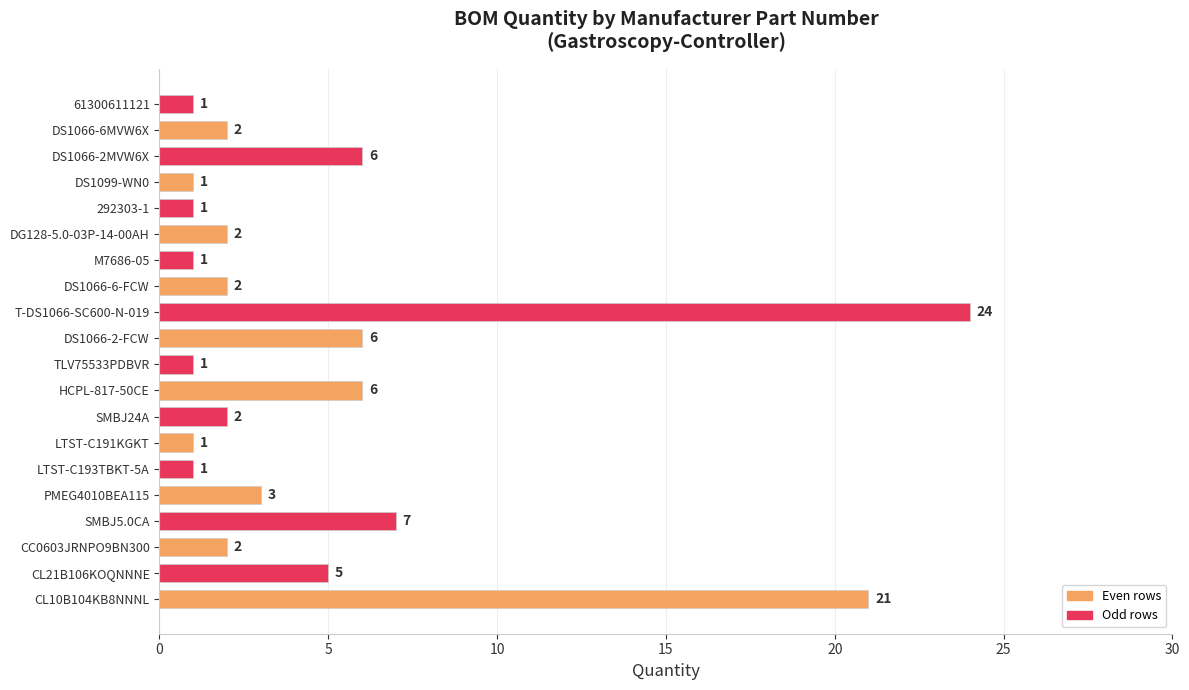

What is the ratio of the value at T-DS1066-SC600-N-019 to the value at DS1066-2MVW6X?

4.0